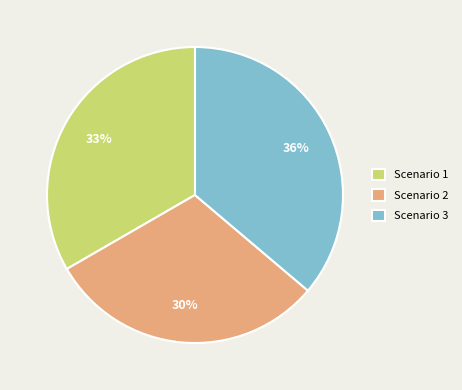

True or false: Scenario 1 accounts for 44% of the total.

False